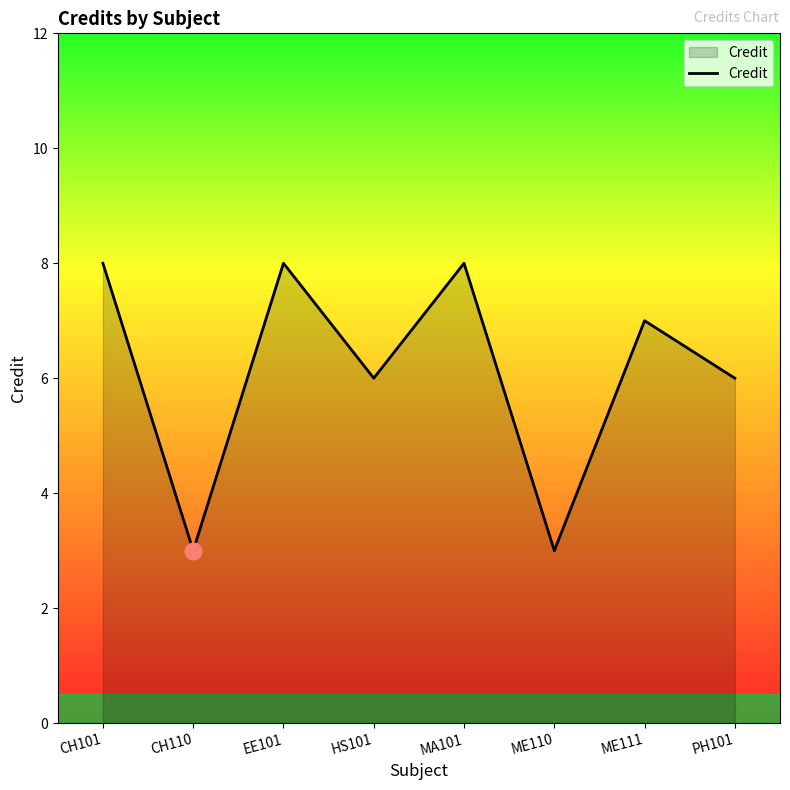

Where is the first local maximum?

EE101